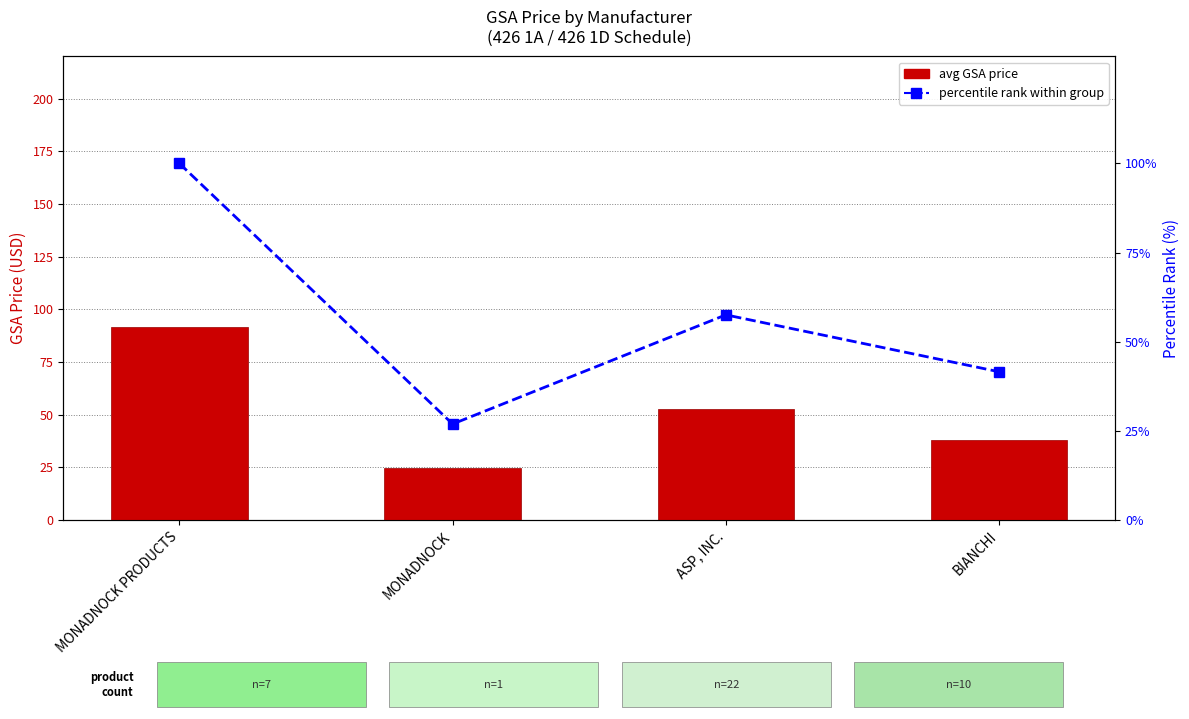

What is the difference between the Percentile rank within group values at MONADNOCK PRODUCTS and BIANCHI?

58.4